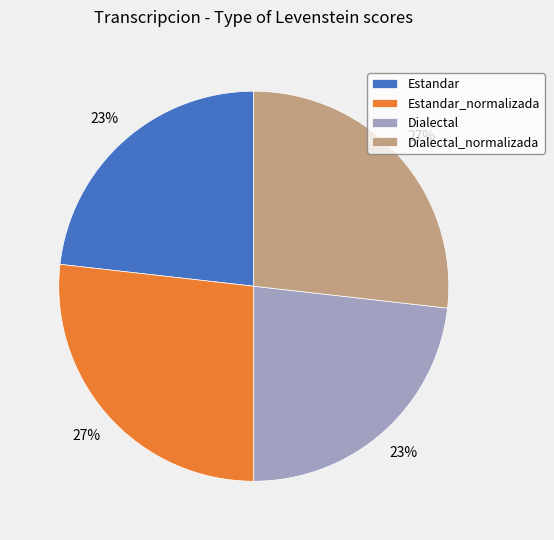

Approximately how many times larger is the value at Dialectal compared to Estandar?

1.0